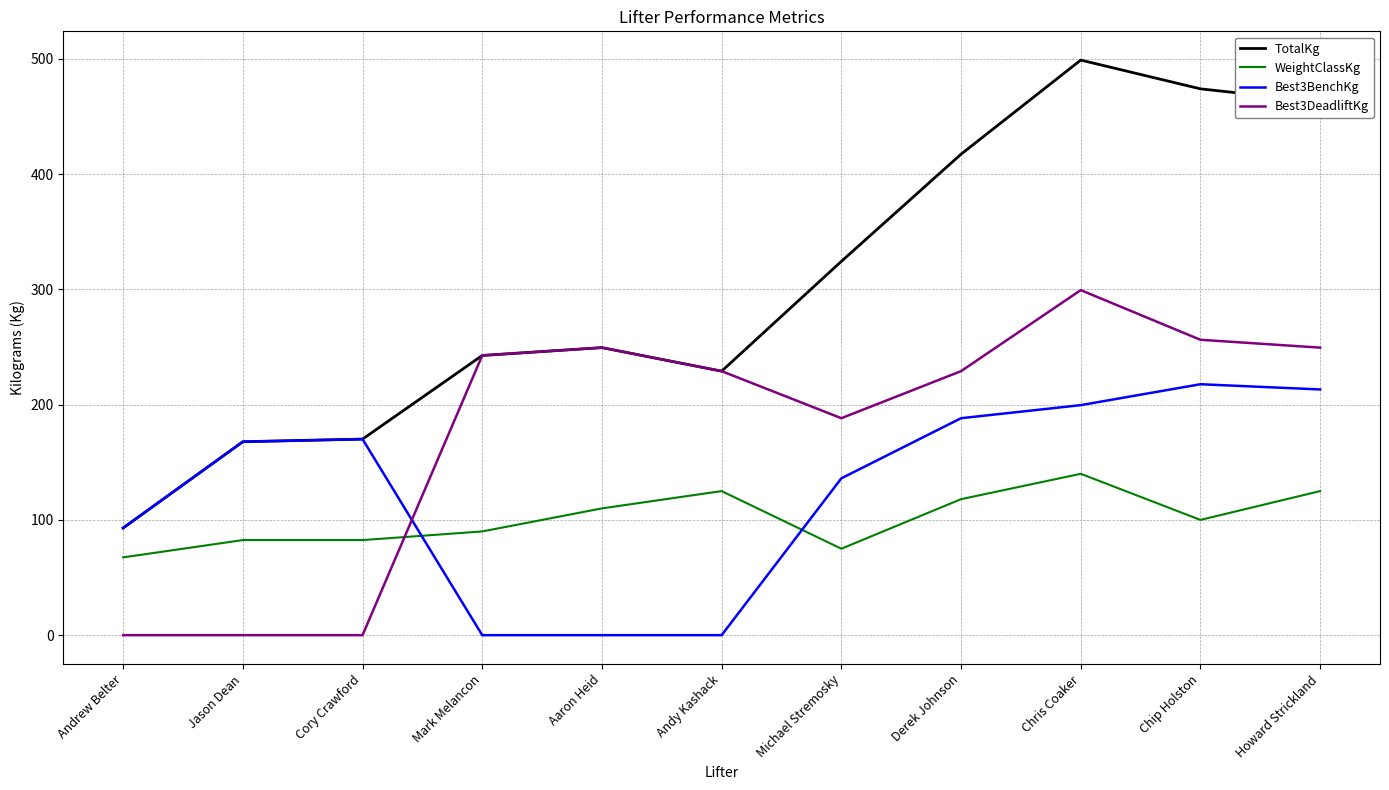

What are all the series names shown in the legend?

TotalKg, WeightClassKg, Best3BenchKg, Best3DeadliftKg